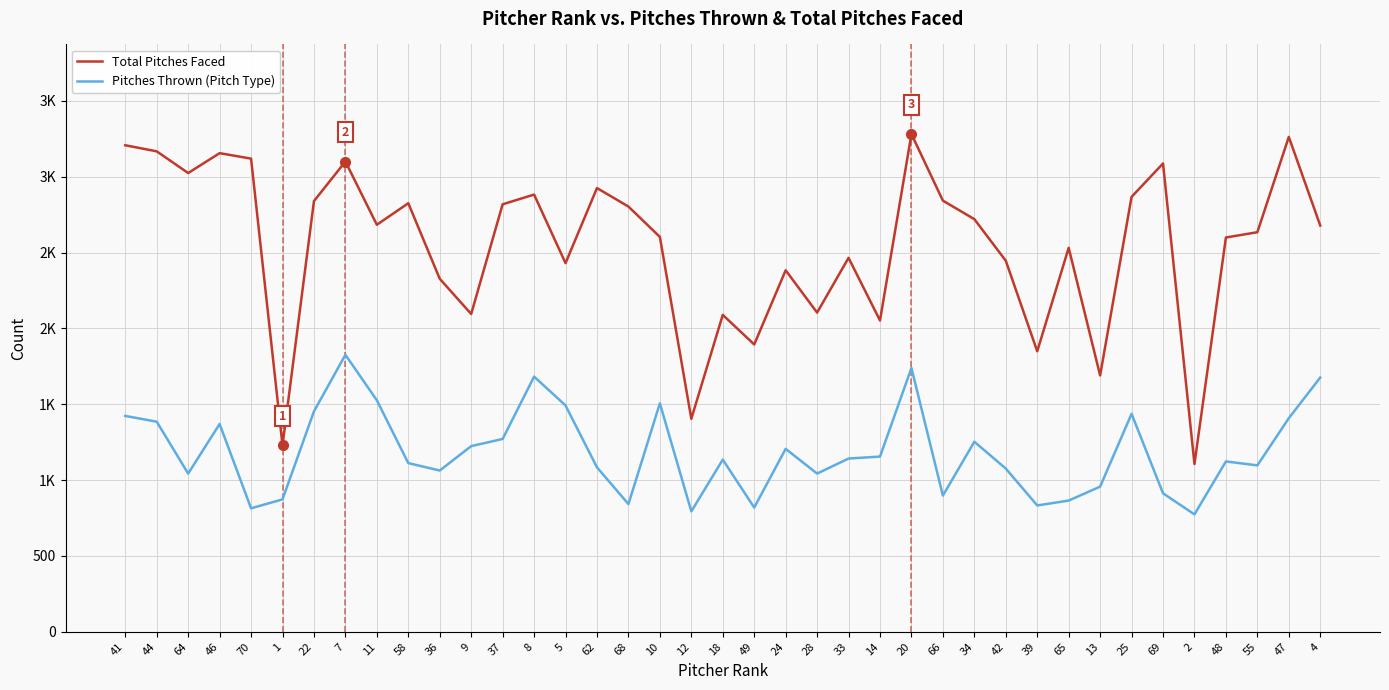

What is the approximate value of Total Pitches Faced at 24?

2383